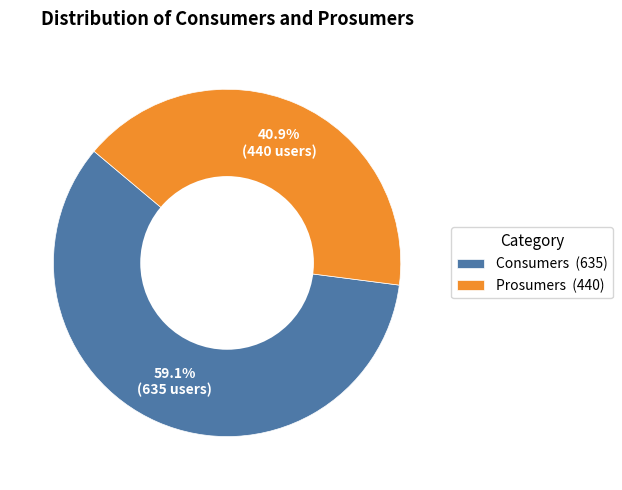

To the nearest percent, what is the difference between the Consumers and Prosumers slice percentages?

18%